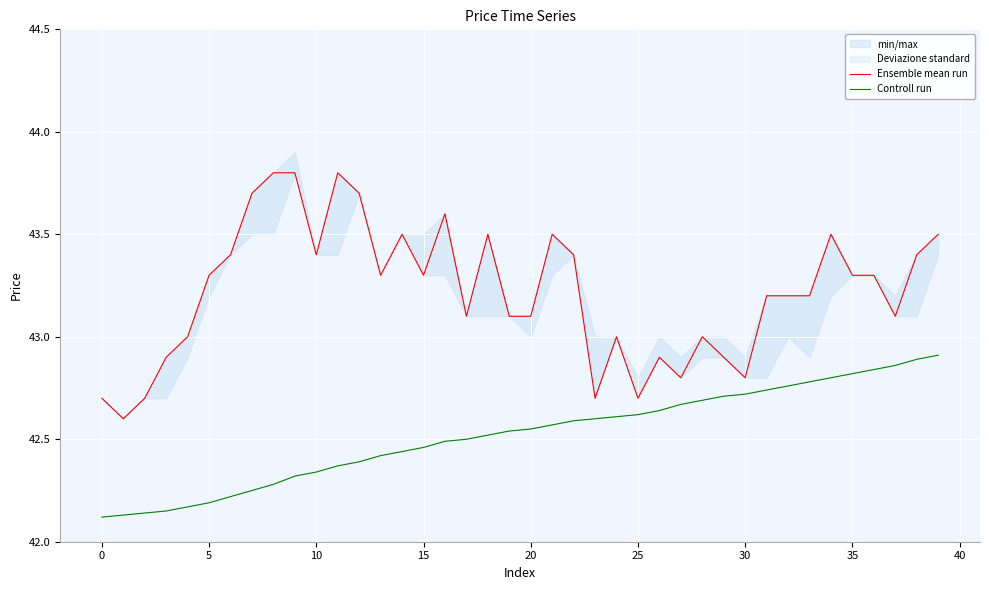

What is the total value across all series at 35?

86.1